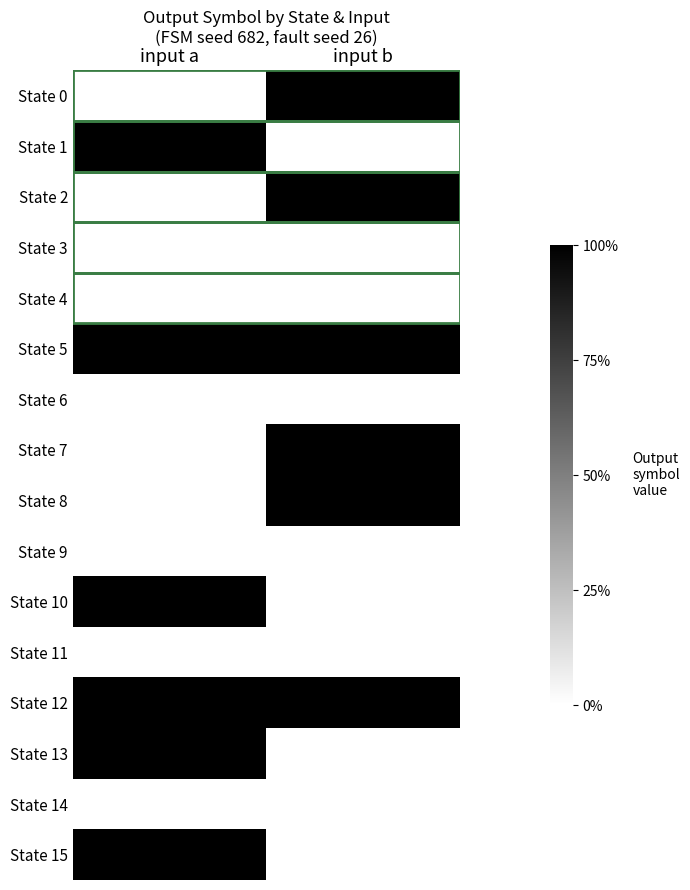

Which series has the largest total across all categories?

State 5